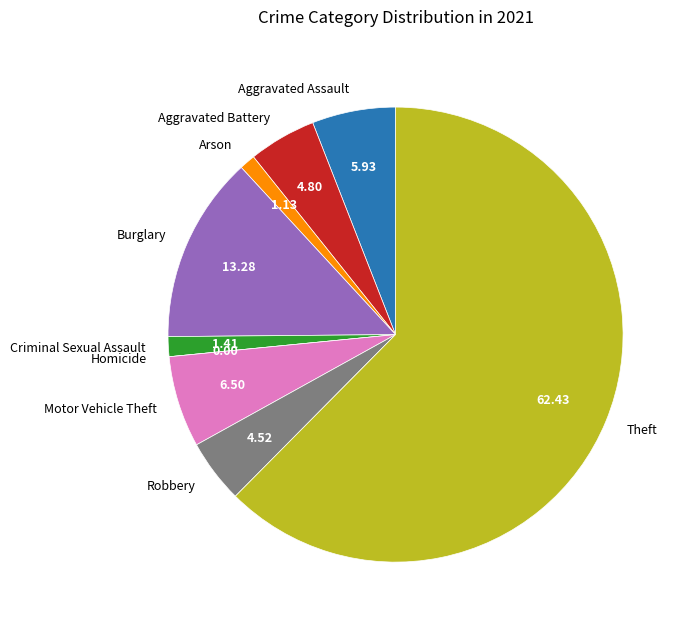

Between Theft and Criminal Sexual Assault, which is larger?

Theft